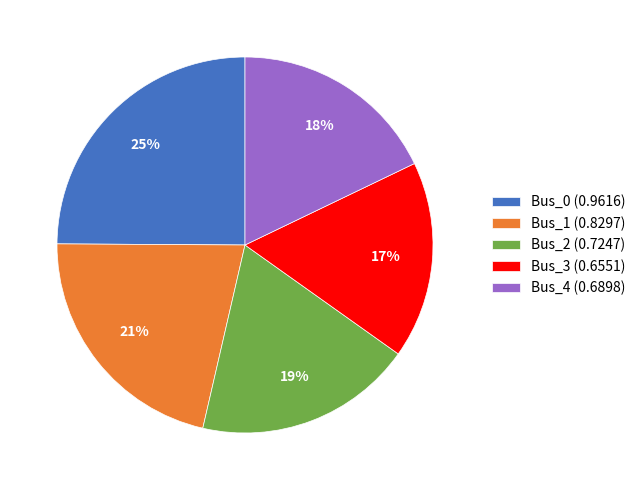

Between Bus_4 and Bus_1, which is larger?

Bus_1